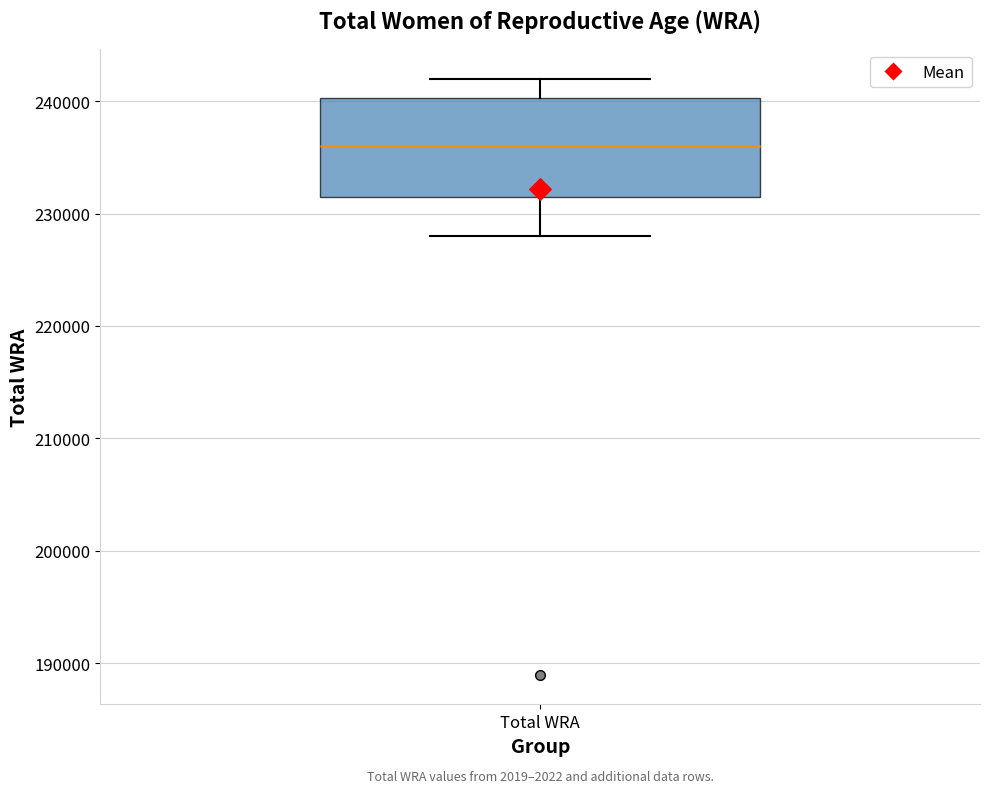

Read this box plot against the y-axis: the position of the median line, the range covered by the box, and the ends of both whiskers. The values are not printed on the chart, so give them approximately, as read against the axis.

median 236000, box 232000 to 240000, whiskers 228000 to 242000